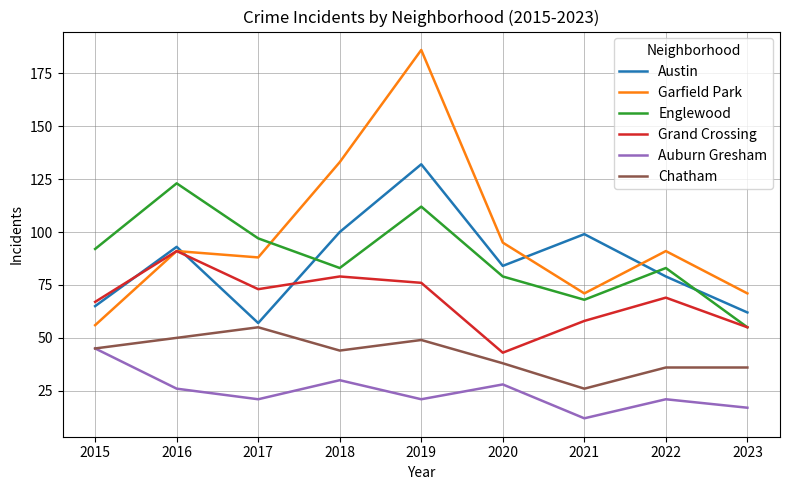

What is the sum of all Auburn Gresham values?

221